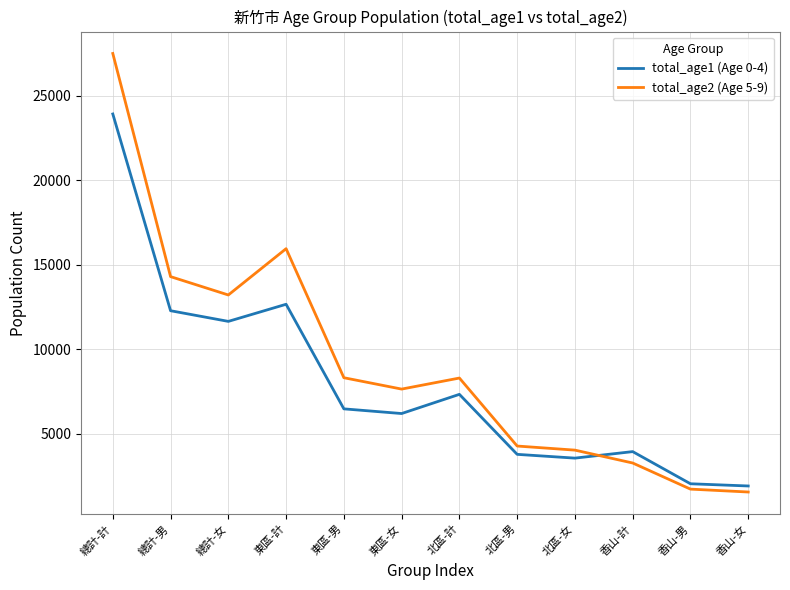

In total_age1 (Age 0-4), how many points are lower than both neighbors (excluding endpoints)?

3